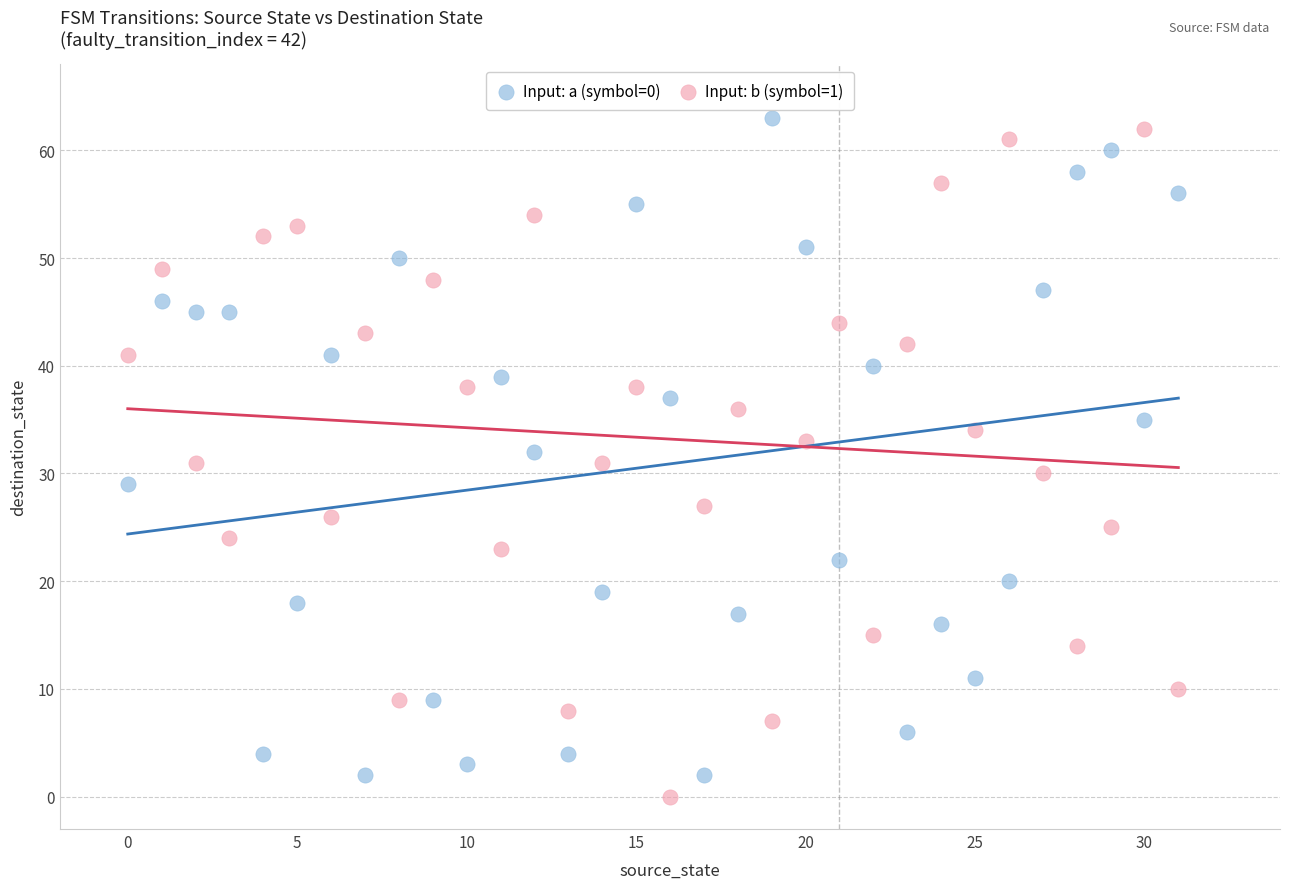

What are all the series names shown in the legend?

Input: a (symbol=0), Input: b (symbol=1)